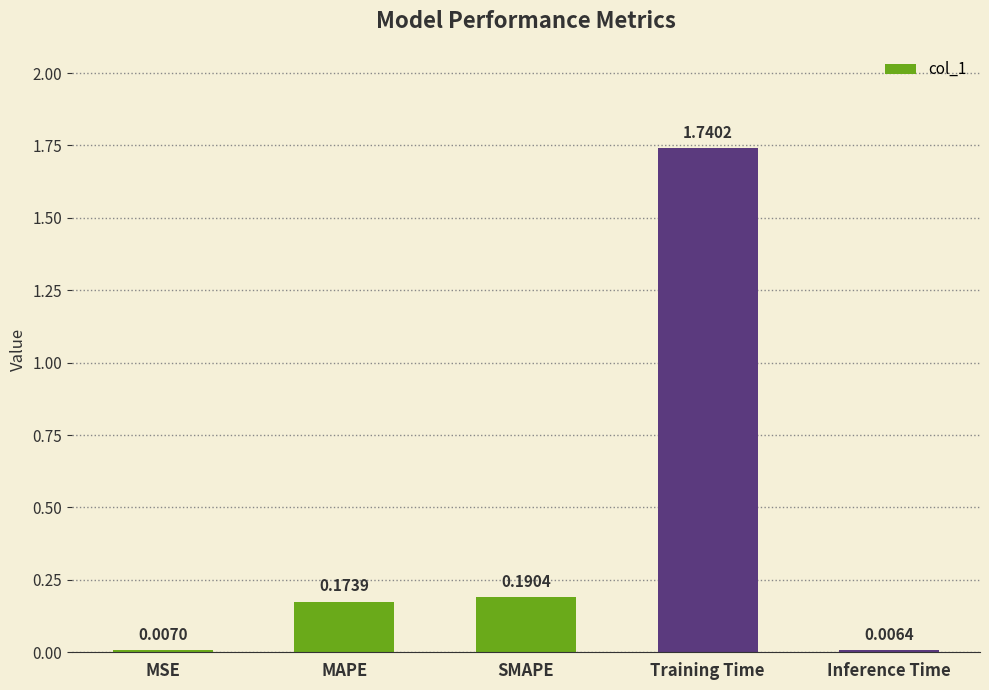

Between MSE and SMAPE, which is larger?

SMAPE